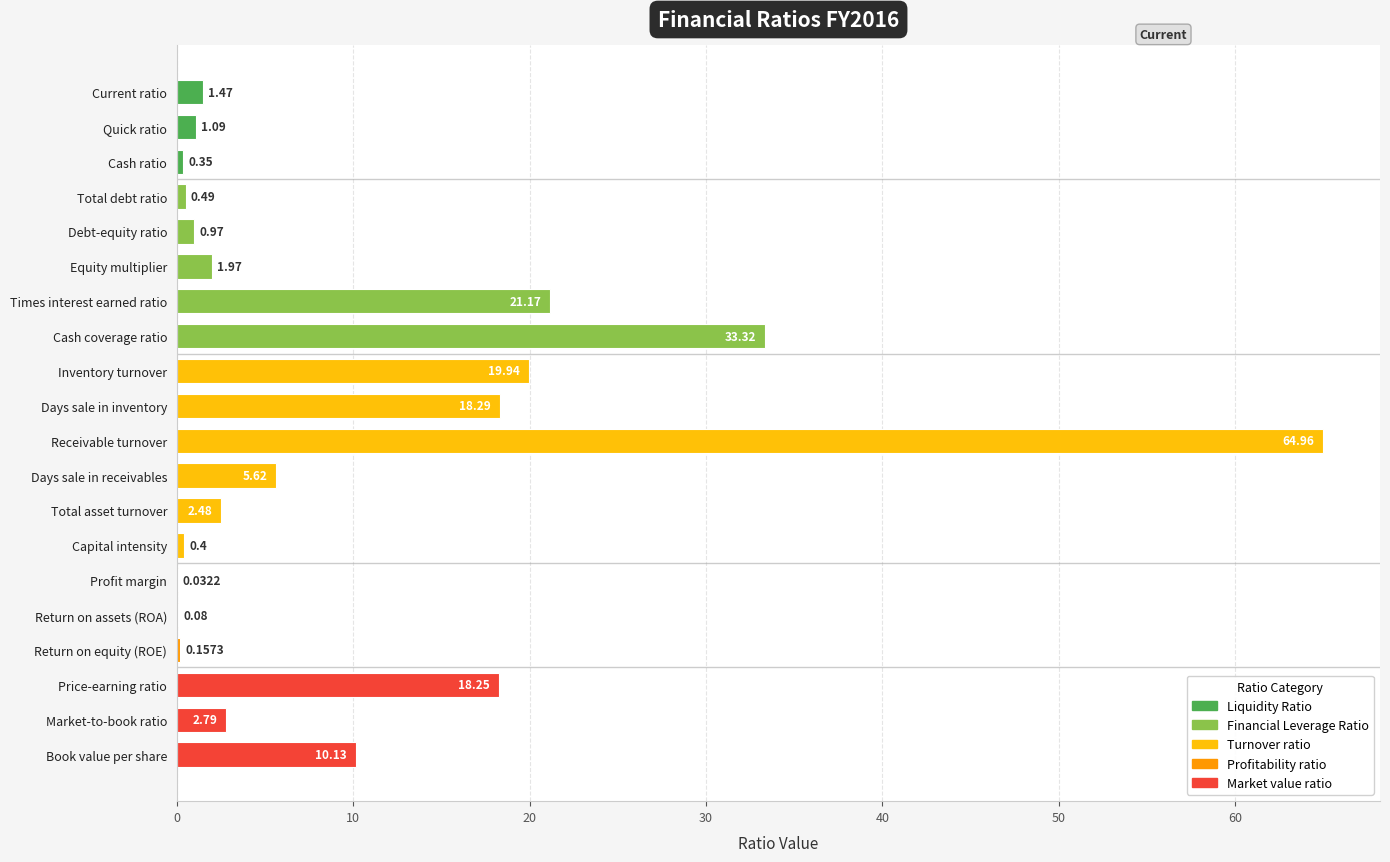

At which label is the value closest to 32?

Cash coverage ratio